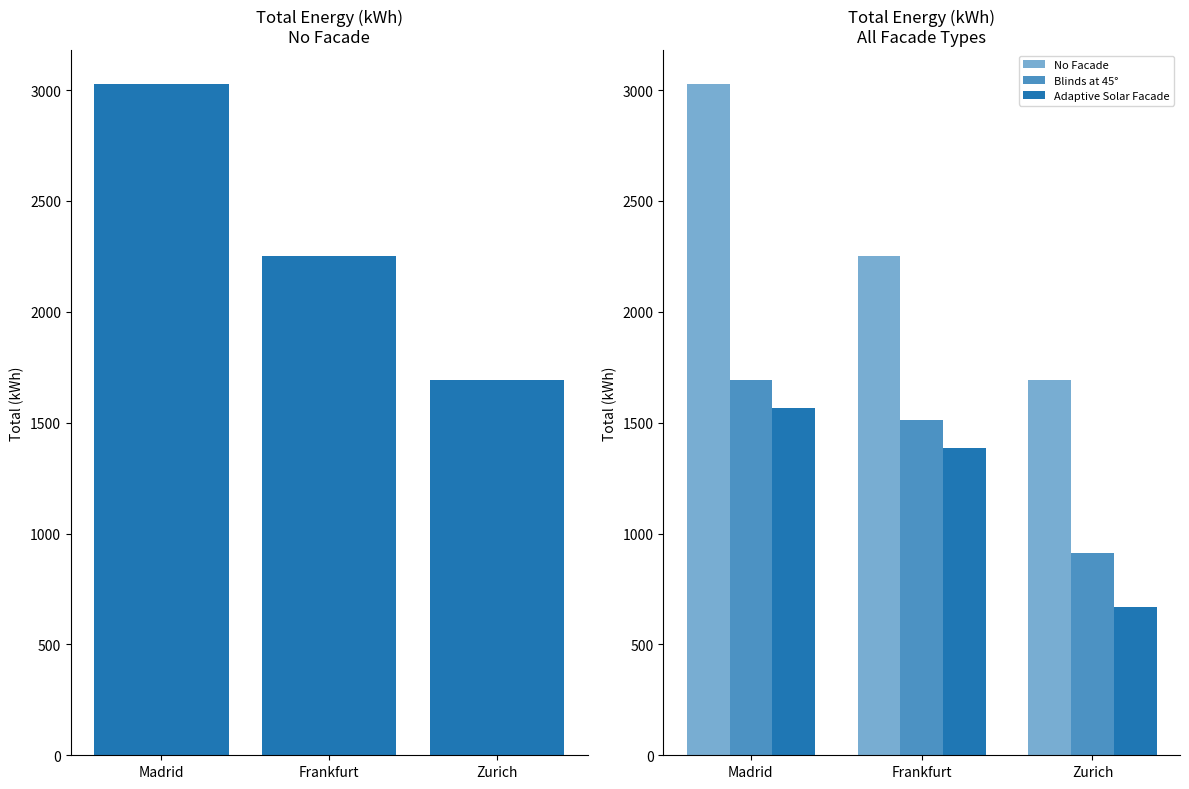

What are all the series names shown in the legend?

No Facade, Blinds at 45°, Adaptive Solar Facade